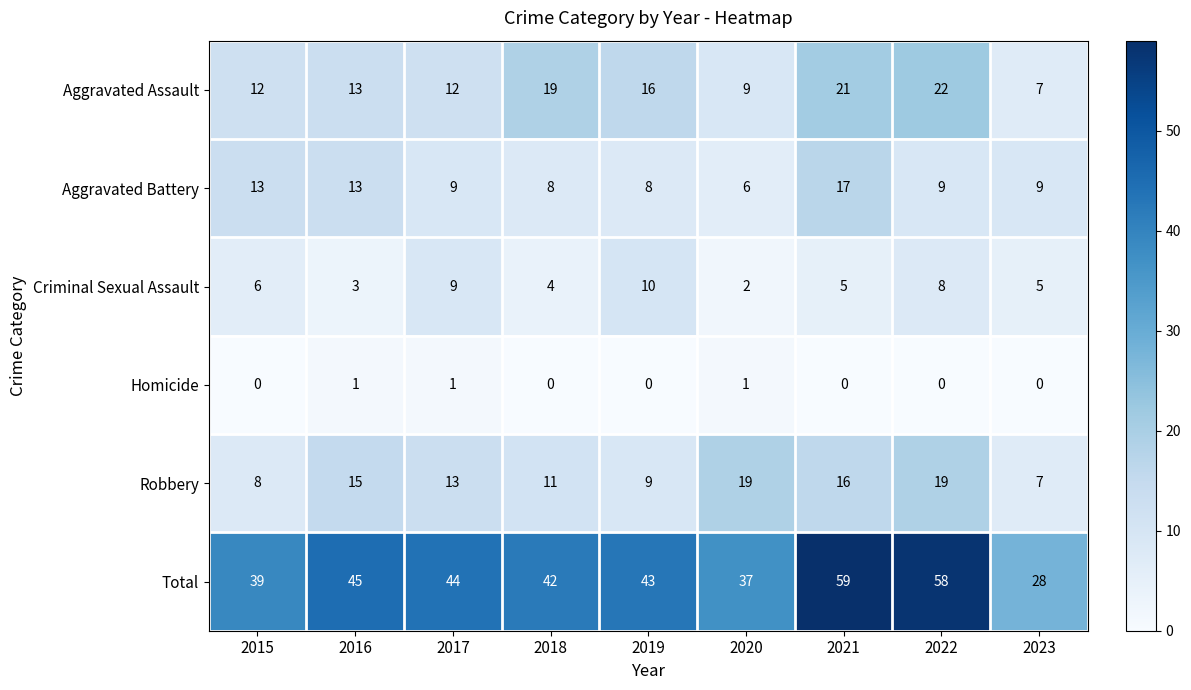

Where is Total nearest to the value 43?

2019